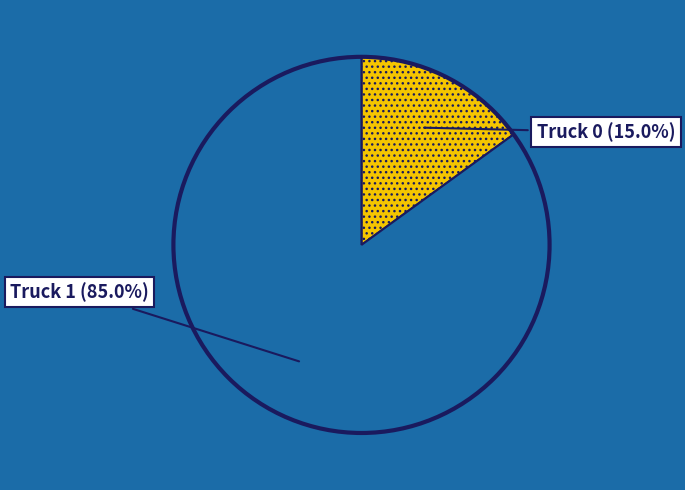

Does any single category account for the majority?

Yes